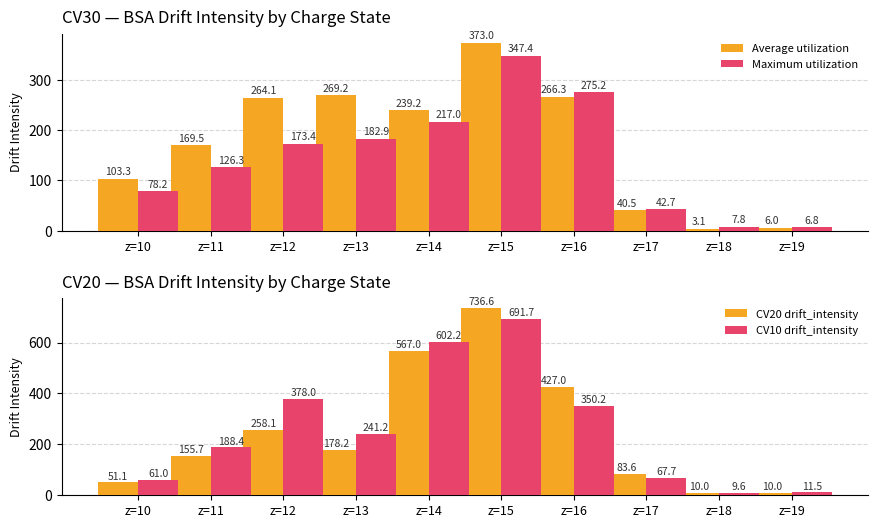

Reading left to right, extract all data points from this chart.

Average utilization: z=10=103.3	z=11=169.5	z=12=264.1	z=13=269.2	z=14=239.2	z=15=373.0	z=16=266.3	z=17=40.5	z=18=3.1	z=19=6.0
Maximum utilization: z=10=78.2	z=11=126.3	z=12=173.4	z=13=182.9	z=14=217.0	z=15=347.4	z=16=275.2	z=17=42.7	z=18=7.8	z=19=6.8
CV20 drift_intensity: z=10=51.1	z=11=155.7	z=12=258.1	z=13=178.2	z=14=567.0	z=15=736.6	z=16=427.0	z=17=83.6	z=18=10.0	z=19=10.0
CV10 drift_intensity: z=10=61.0	z=11=188.4	z=12=378.0	z=13=241.2	z=14=602.2	z=15=691.7	z=16=350.2	z=17=67.7	z=18=9.6	z=19=11.5